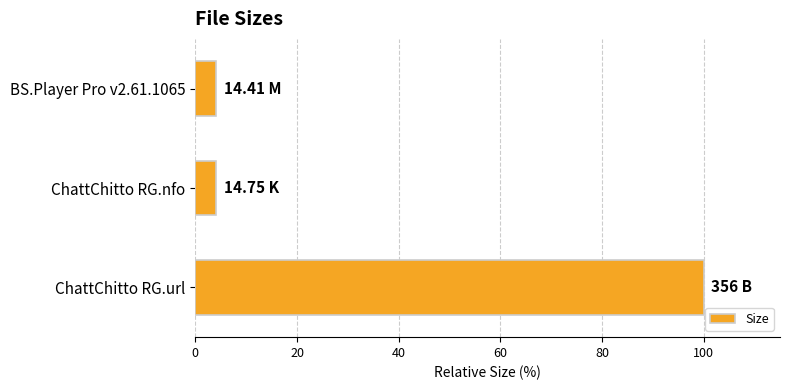

What is the ratio of the value at BS.Player Pro v2.61.1065 to the value at ChattChitto RG.nfo?

1.0